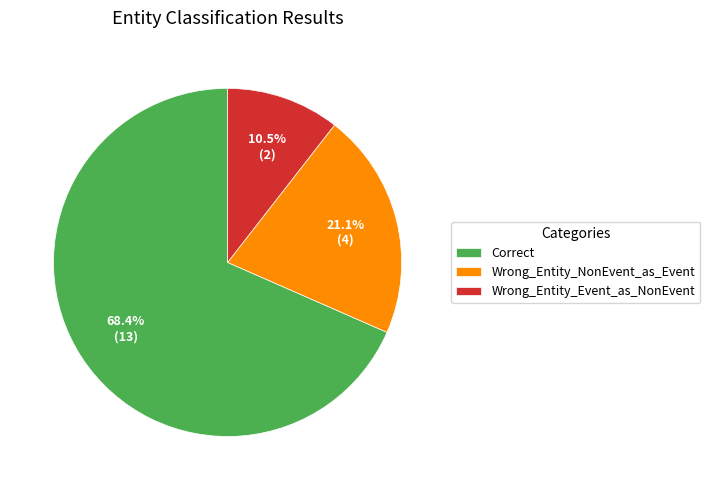

Combined, what portion of the pie is Correct and Wrong_Entity_NonEvent_as_Event?

89.5%